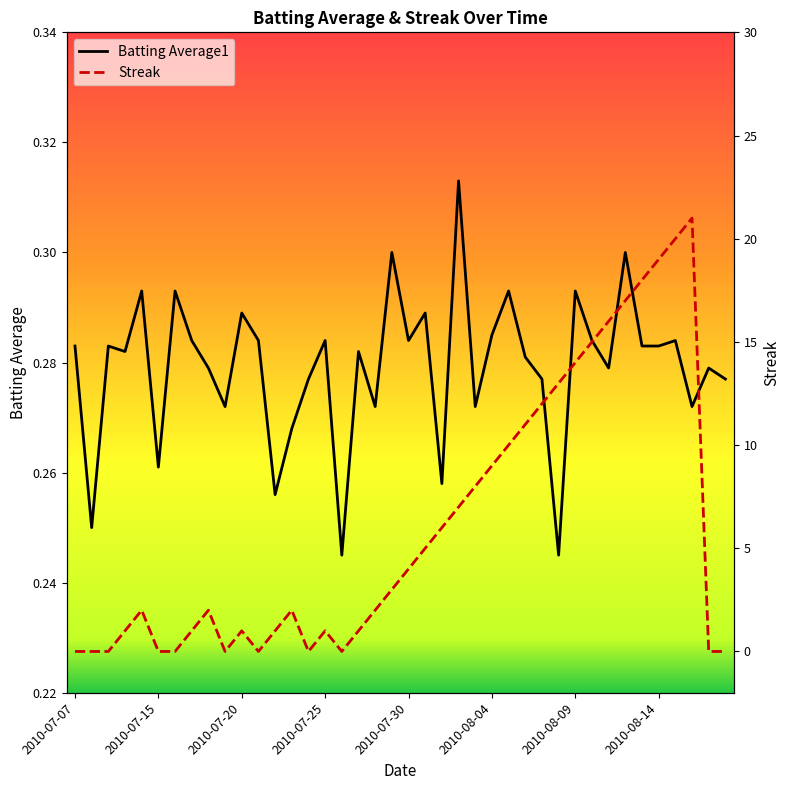

Is the value of Batting Average1 at 33 greater than the value of Streak at 19?

No